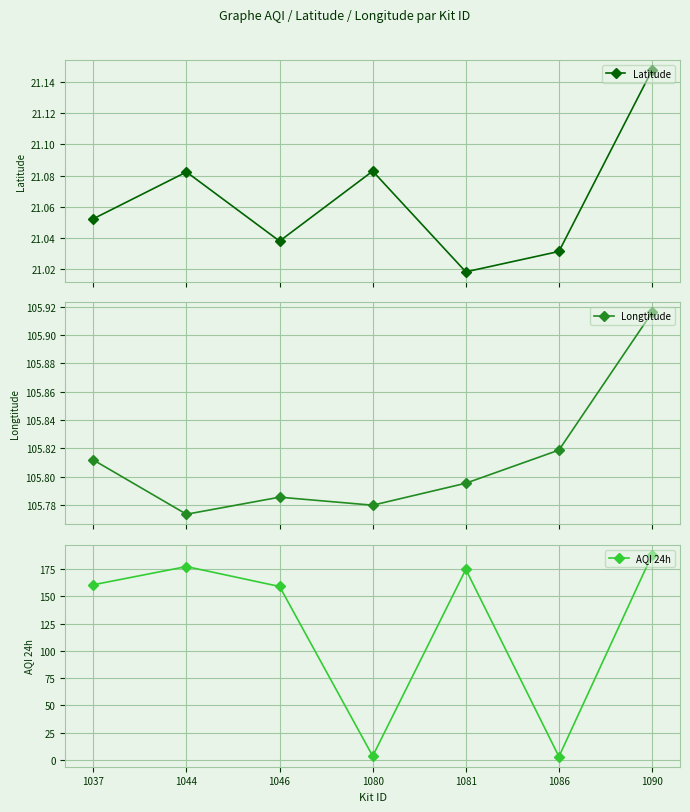

What is the value of the Longtitude point at the 5th from the left?

105.8